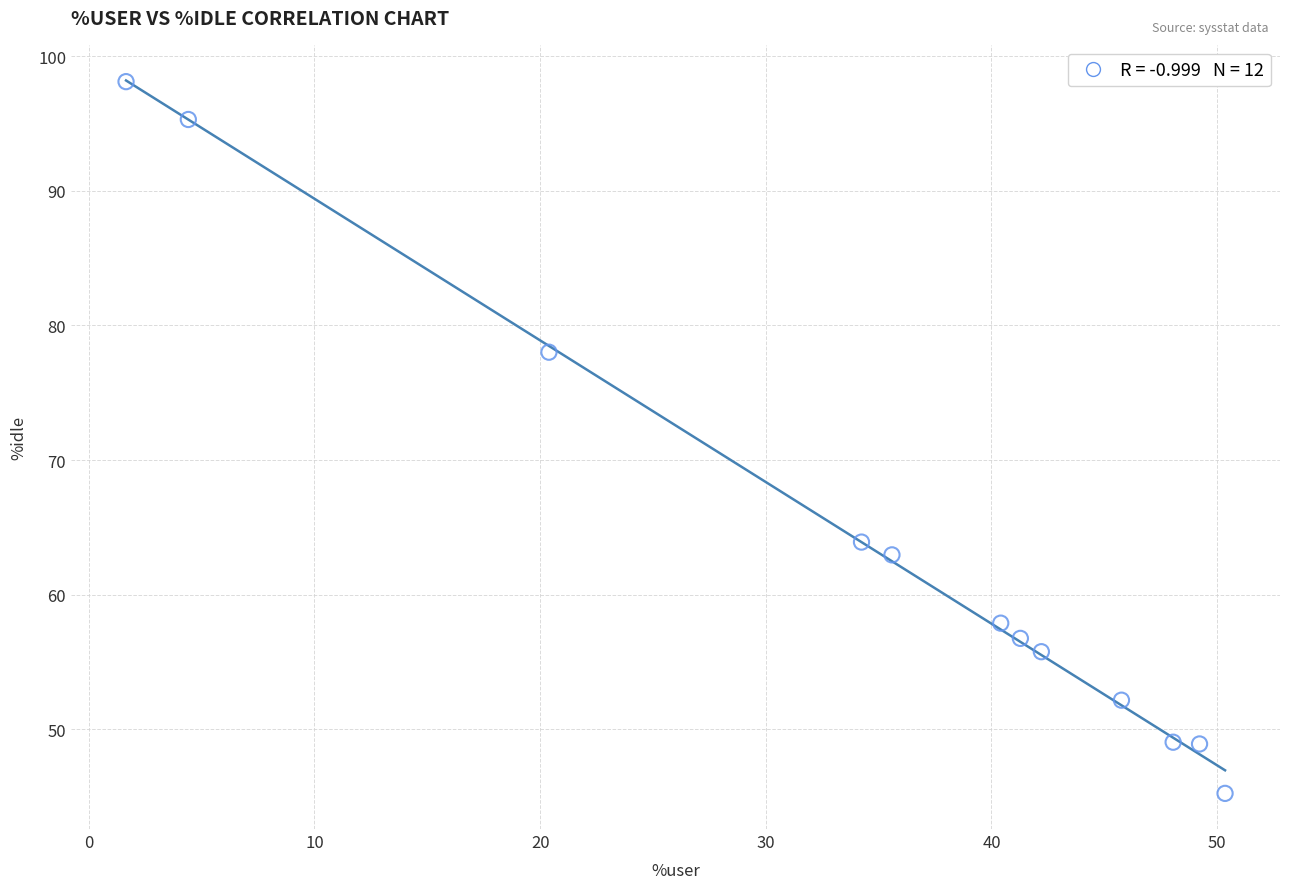

What is the average X value?

34.5